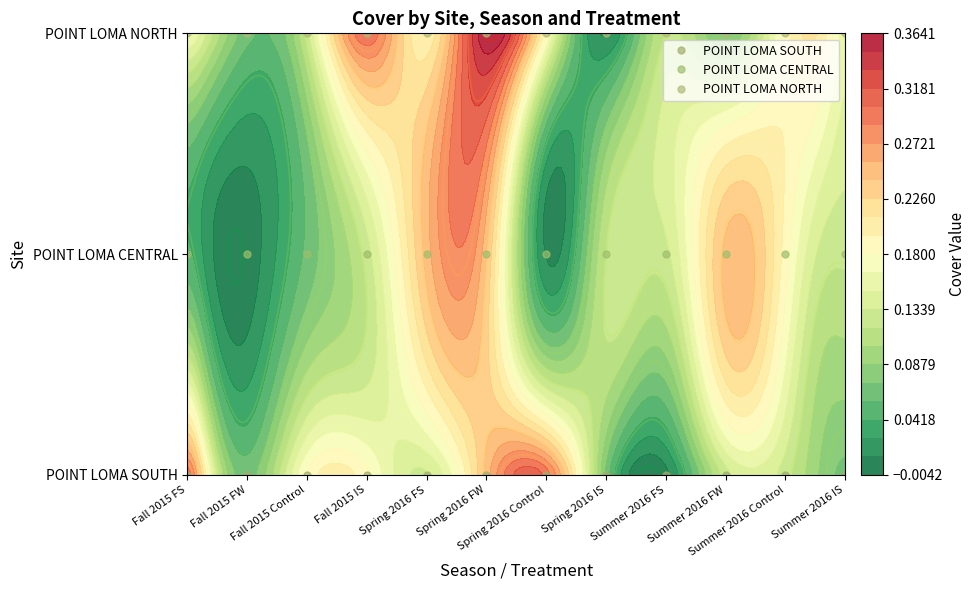

Between Fall 2015 FS and Summer 2016 IS, which is larger?

Fall 2015 FS